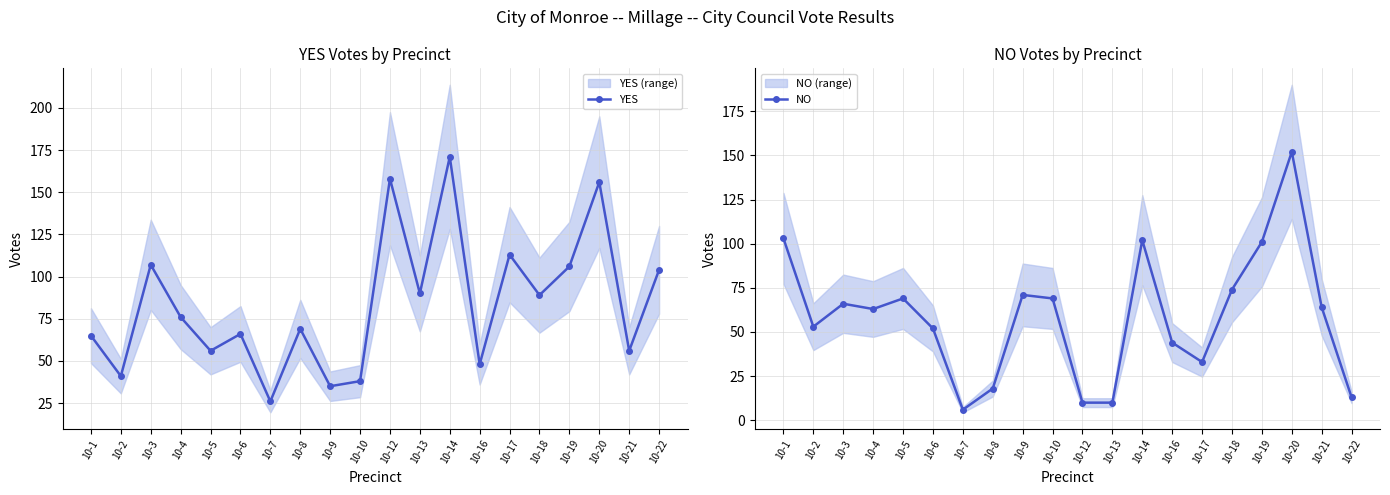

What are all the series names shown in the legend?

YES, NO